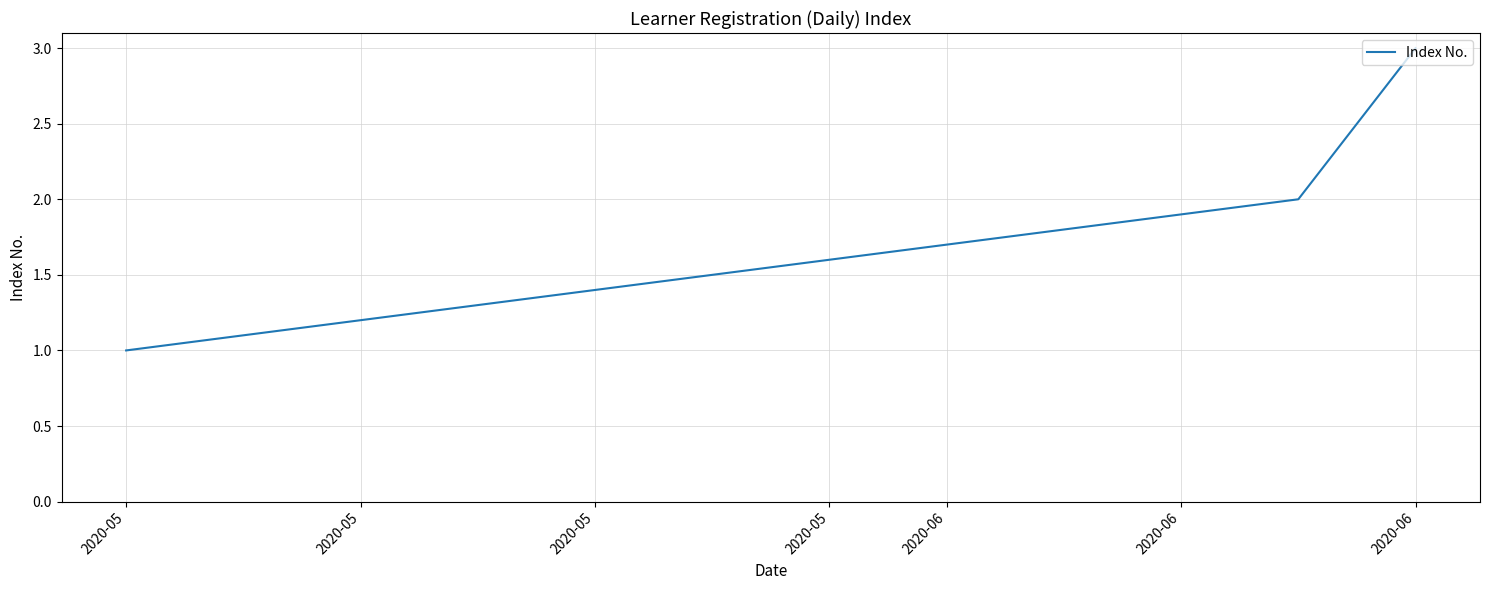

What is the sum of all values?

6